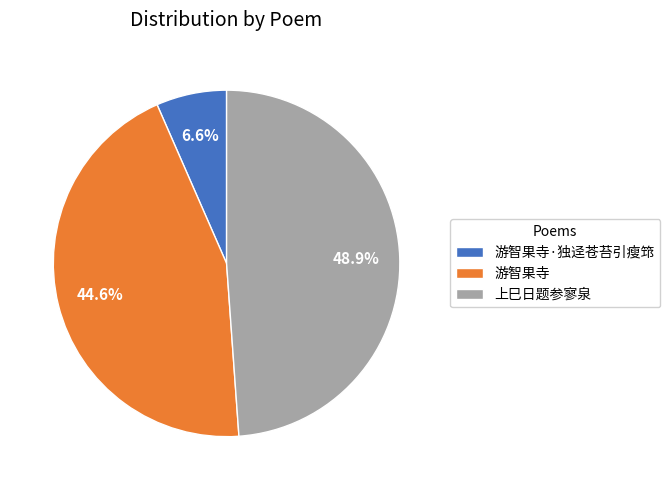

Between 游智果寺 and 上巳日题参寥泉, which is larger?

上巳日题参寥泉